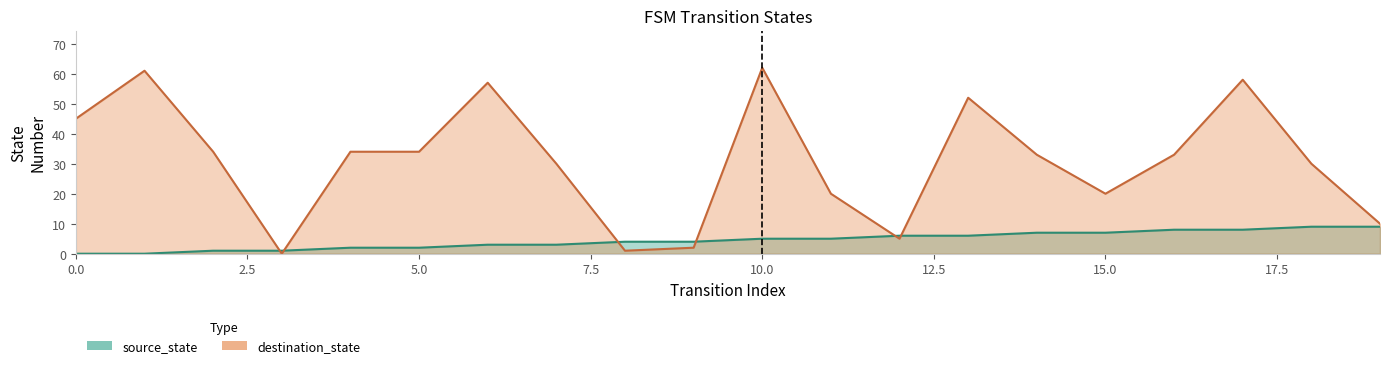

Is the value of source_state at 15 greater than the value of destination_state at 2?

No